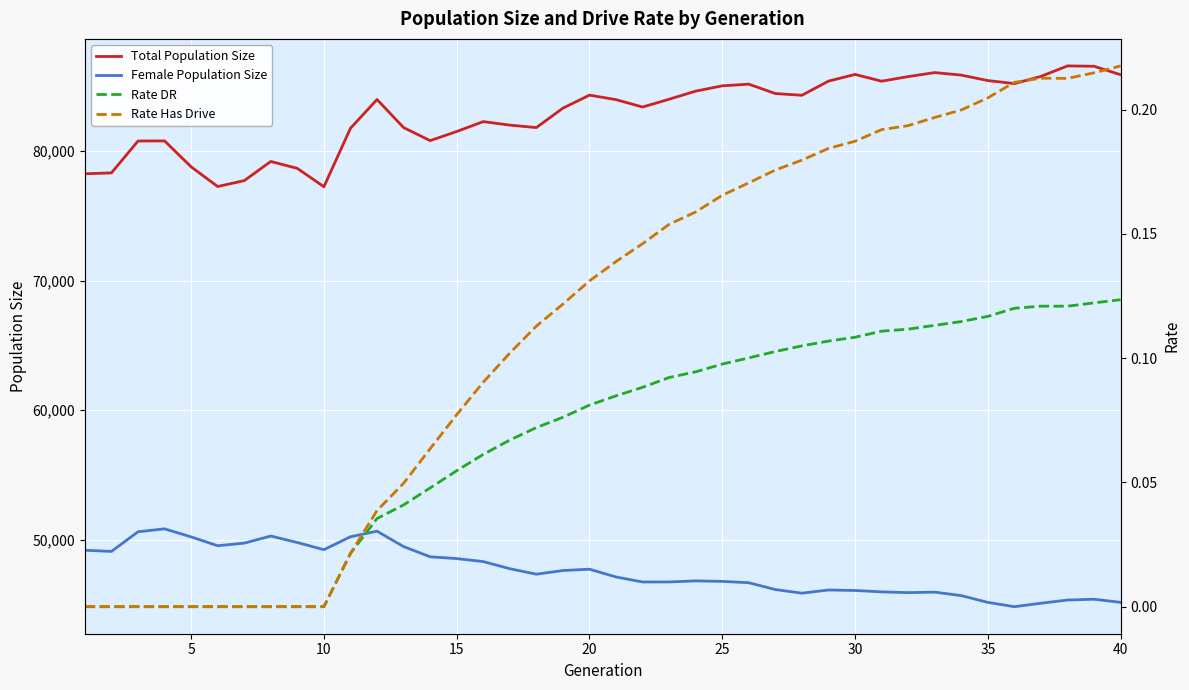

What is the maximum value for Female Population Size?

50853